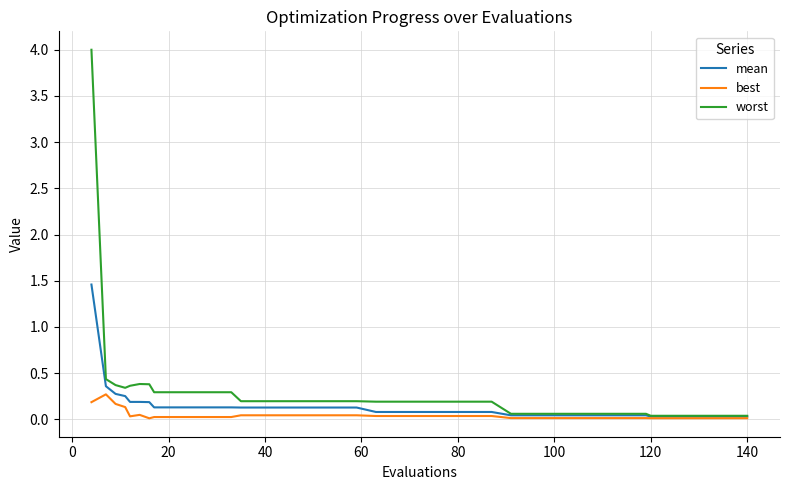

List the series in order of their peak value, highest first.

worst, mean, best